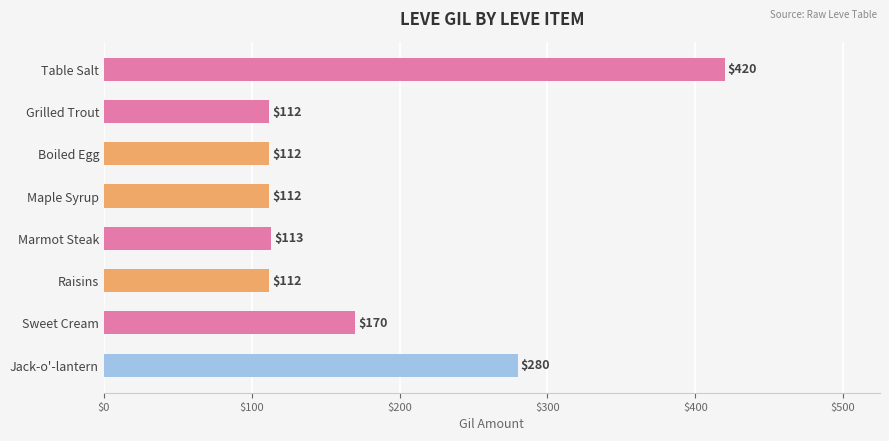

What is the value of the 2nd bar from the top?

112